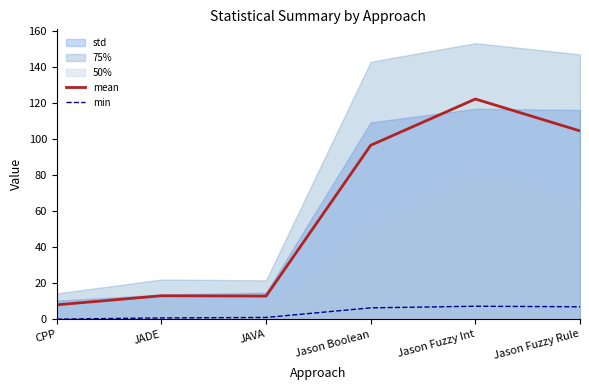

The min series shows 0.5 at JAVA. True or false?

False